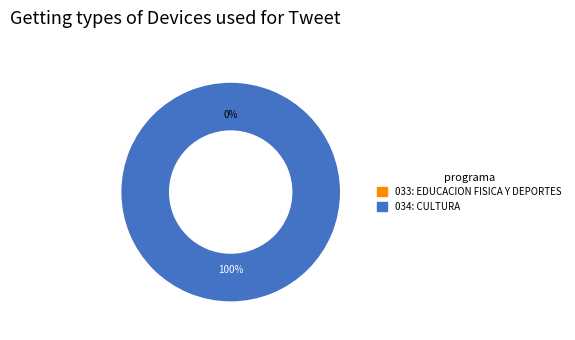

Is there any slice that represents more than half of the pie?

Yes